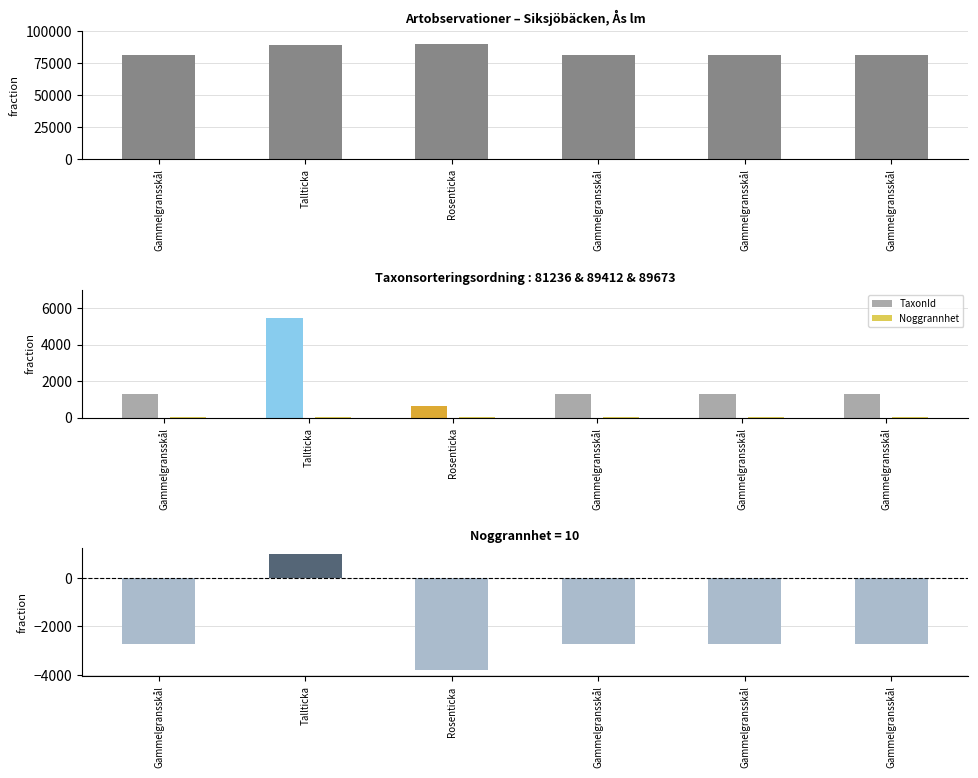

Reading right to left, extract all data points from this chart.

Taxonsorteringsordning: Gammelgransskål=81236.0	Gammelgransskål=81236.0	Gammelgransskål=81236.0	Rosenticka=89673.0	Tallticka=89412.0	Gammelgransskål=81236.0
TaxonId: Gammelgransskål=1312.0	Gammelgransskål=1312.0	Gammelgransskål=1312.0	Rosenticka=658.0	Tallticka=5442.0	Gammelgransskål=1312.0
Noggrannhet: Gammelgransskål=10.0	Gammelgransskål=10.0	Gammelgransskål=10.0	Rosenticka=10.0	Tallticka=10.0	Gammelgransskål=10.0
TaxonId - Taxonsorteringsordning/20: Gammelgransskål=-2749.8	Gammelgransskål=-2749.8	Gammelgransskål=-2749.8	Rosenticka=-3825.6	Tallticka=971.4	Gammelgransskål=-2749.8